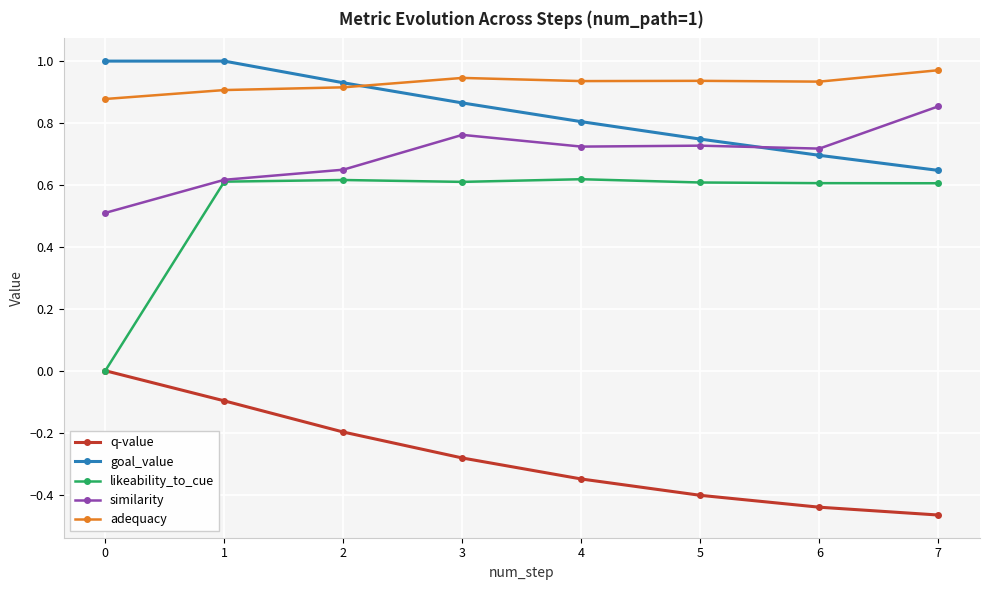

Does the chart have visible grid lines?

Yes